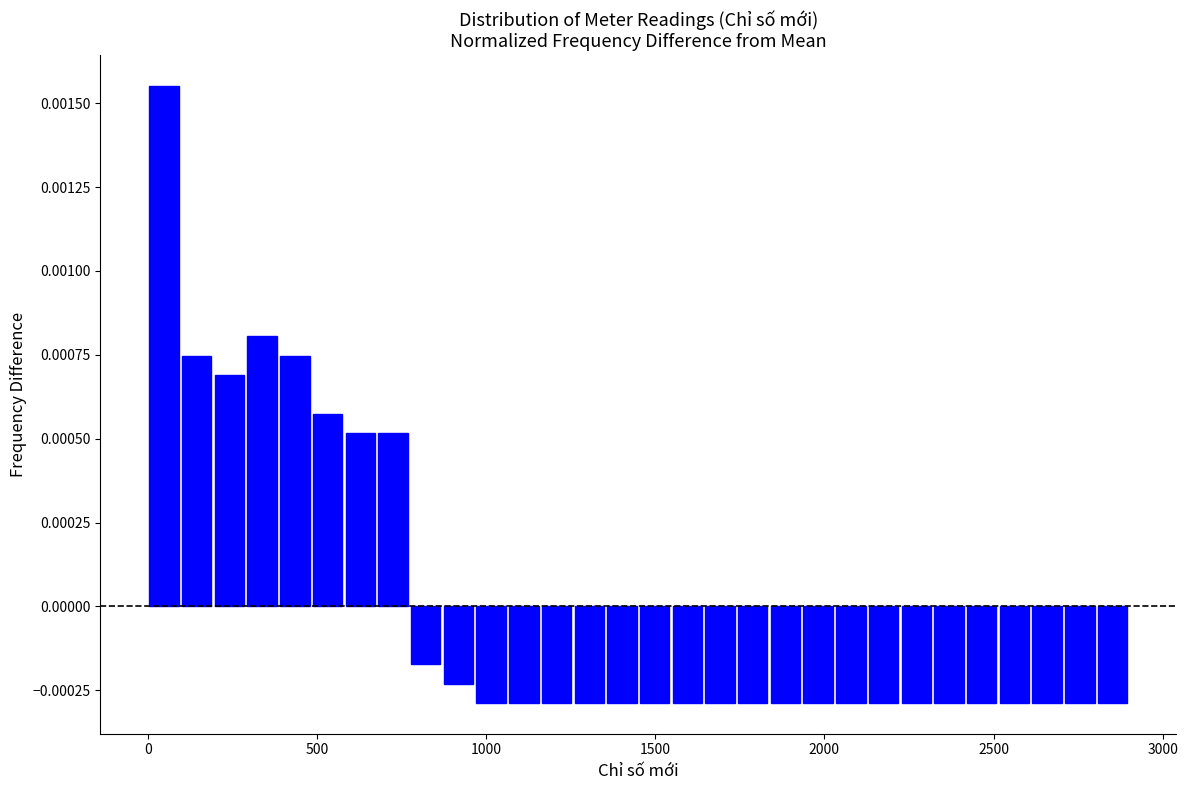

Around what value on the x-axis is the tallest bar? Give the approximate position of its centre, as read against the axis.

50